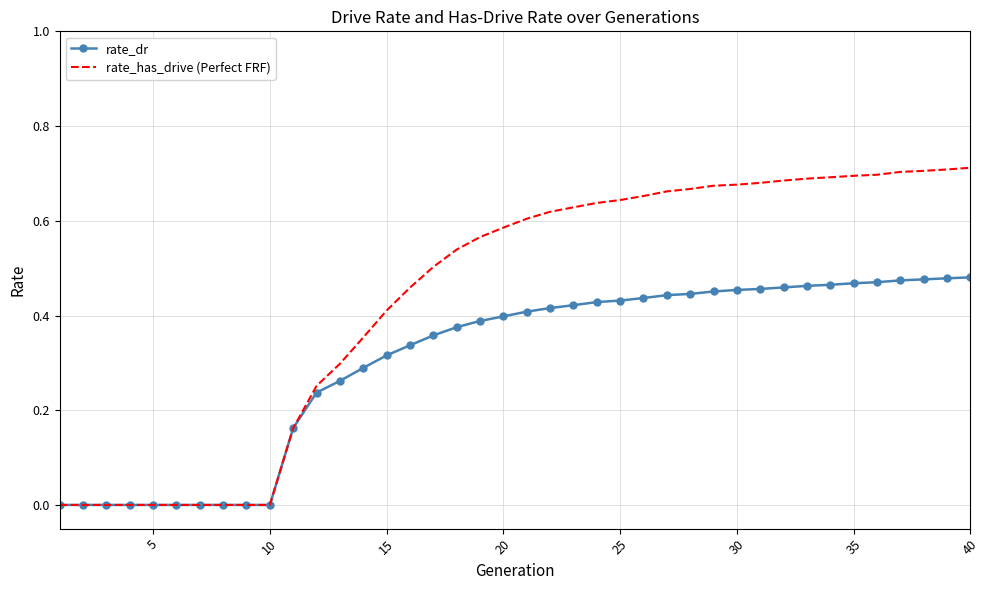

List the series in order of their overall mean, highest first.

rate_has_drive (Perfect FRF), rate_dr